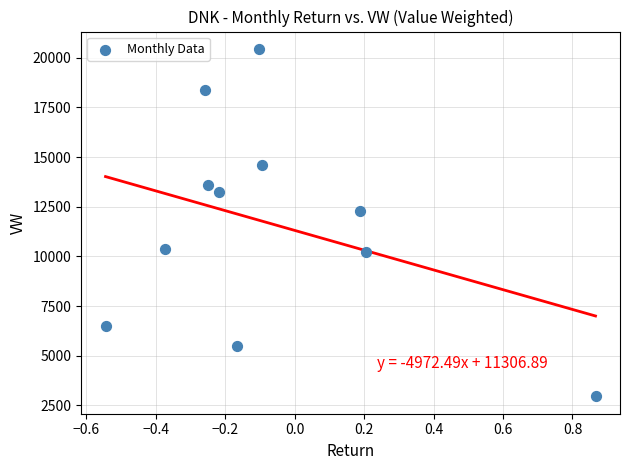

What is the range of X values (max minus min)?

1.4